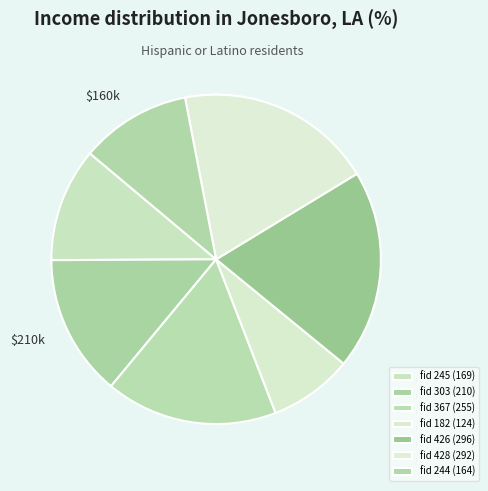

How many slices are in this pie chart?

7